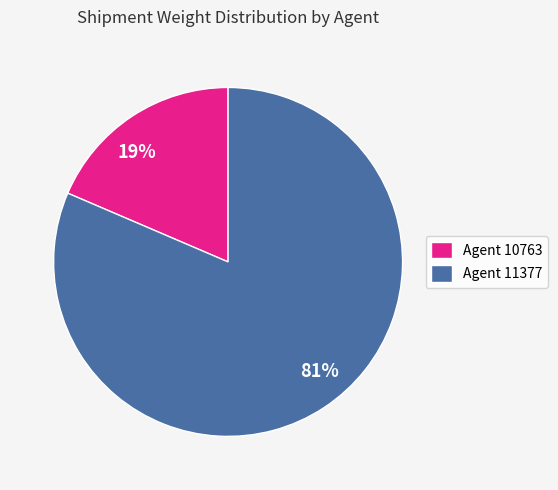

How many segments does this pie chart have?

2